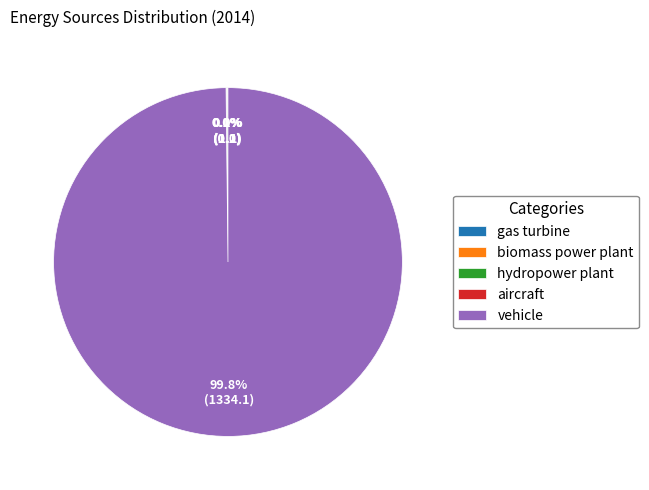

What percentage is NOT represented by vehicle?

0.2%